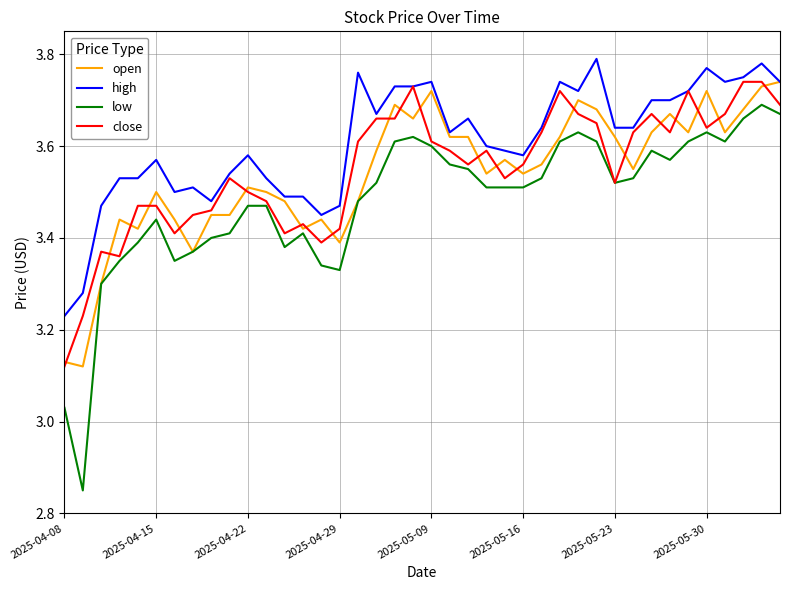

Which series has the largest total across all categories?

high